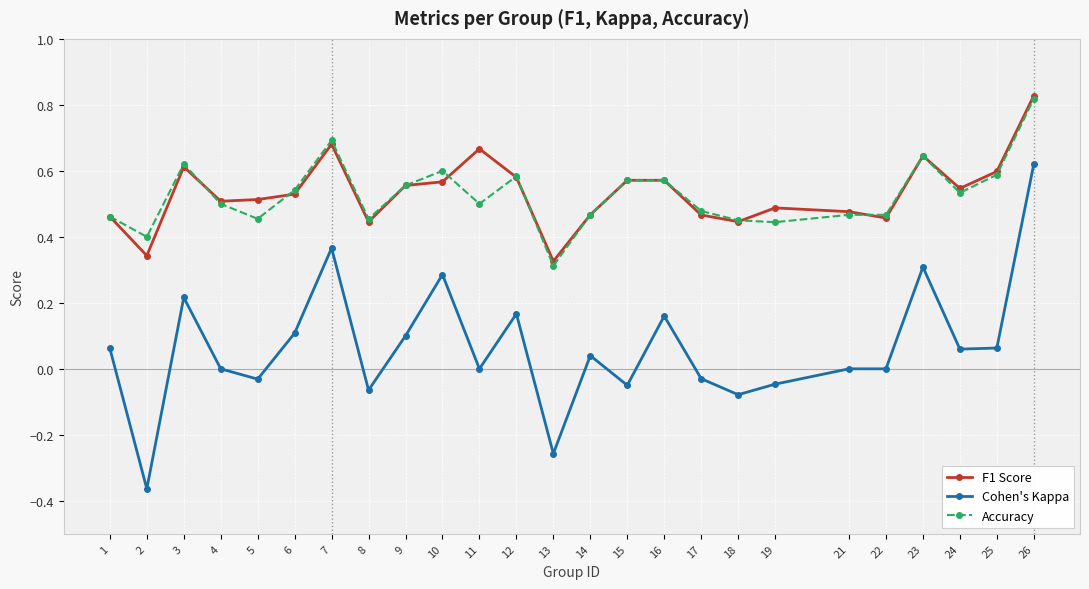

Is the value of Accuracy at 6 greater than the value of F1 Score at 1?

Yes